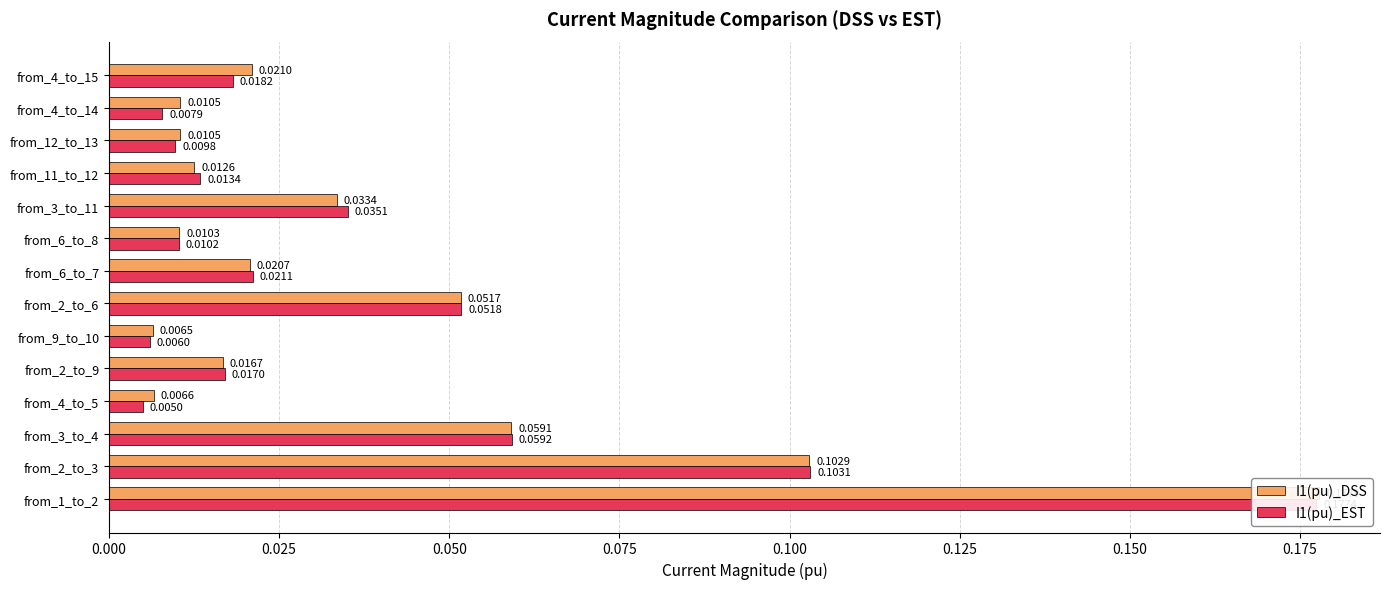

Reading left to right, what are all the values shown in this chart?

I1(pu)_DSS: 0.2	0.1	0.1	0.0	0.0	0.0	0.1	0.0	0.0	0.0	0.0	0.0	0.0	0.0
I1(pu)_EST: 0.2	0.1	0.1	0.0	0.0	0.0	0.1	0.0	0.0	0.0	0.0	0.0	0.0	0.0